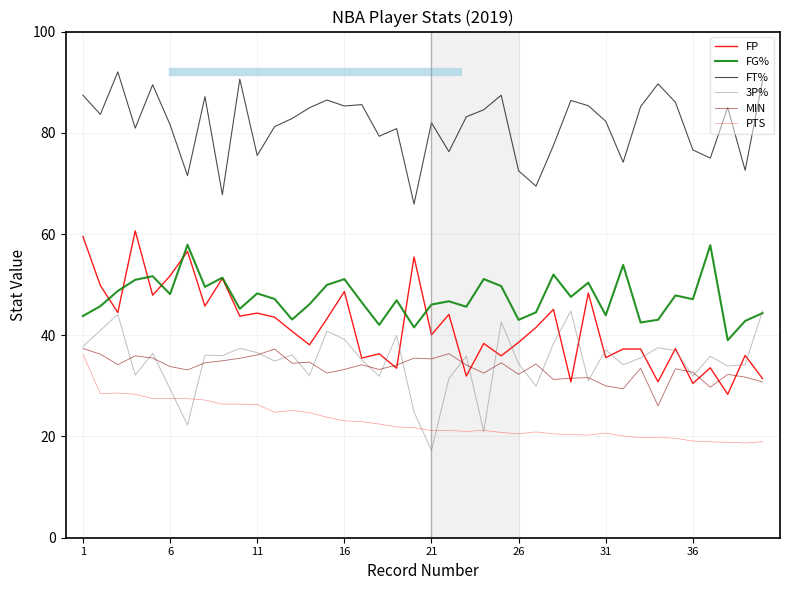

Which series has the widest spread of values?

FP